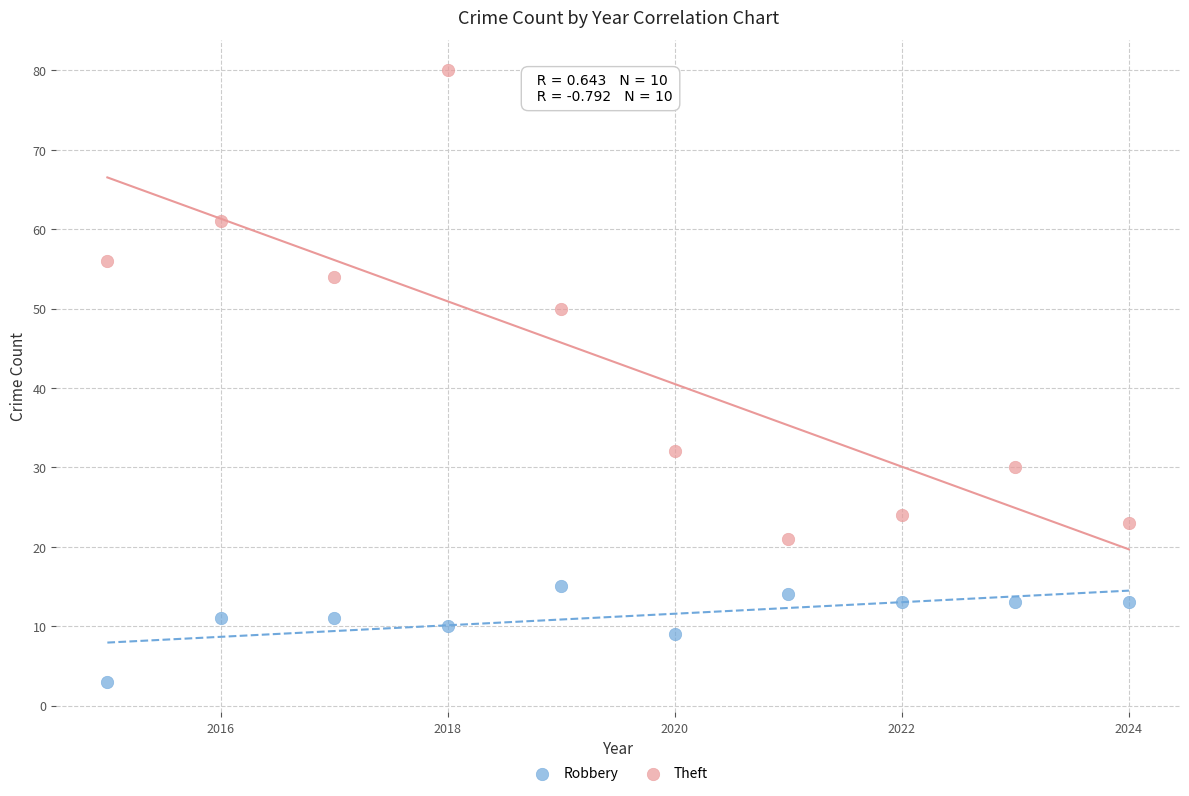

Which series has the widest spread of Y values?

Theft